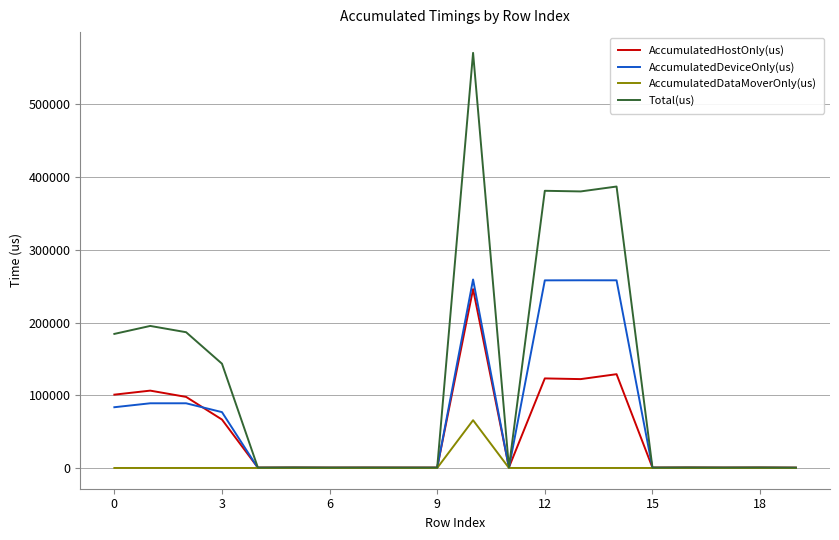

What are all the series names shown in the legend?

AccumulatedHostOnly(us), AccumulatedDeviceOnly(us), AccumulatedDataMoverOnly(us), Total(us)